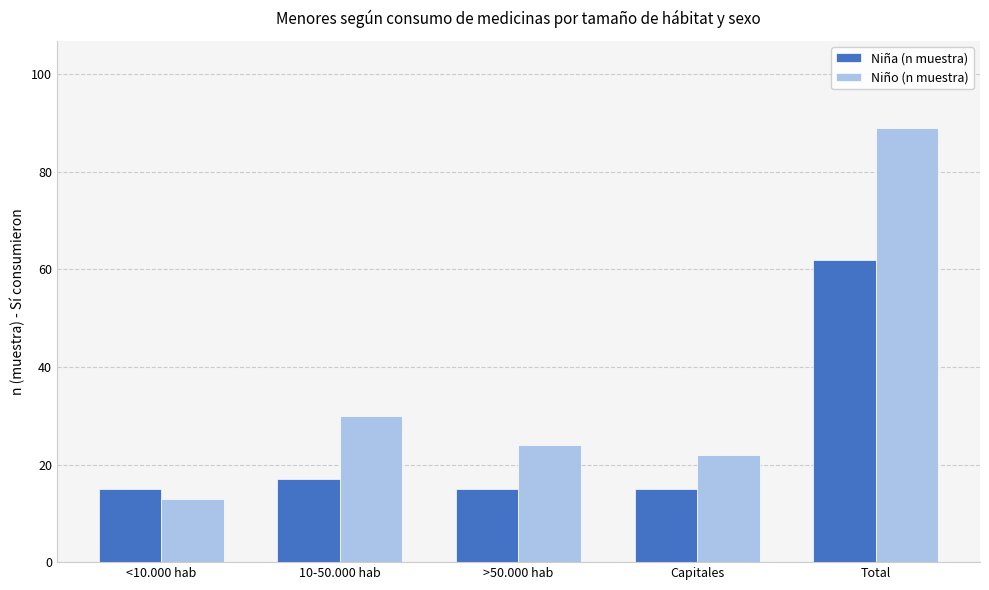

What is the value of the Niña (n muestra) bar at the 4th from the left?

15